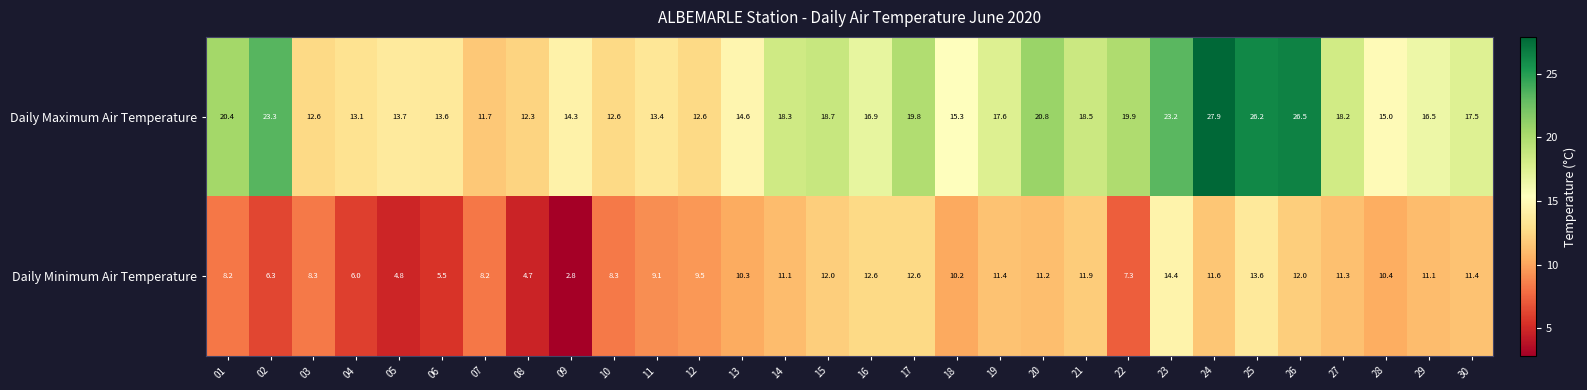

What is the difference between the maximum and minimum values in the Daily Maximum Air Temperature series?

16.2